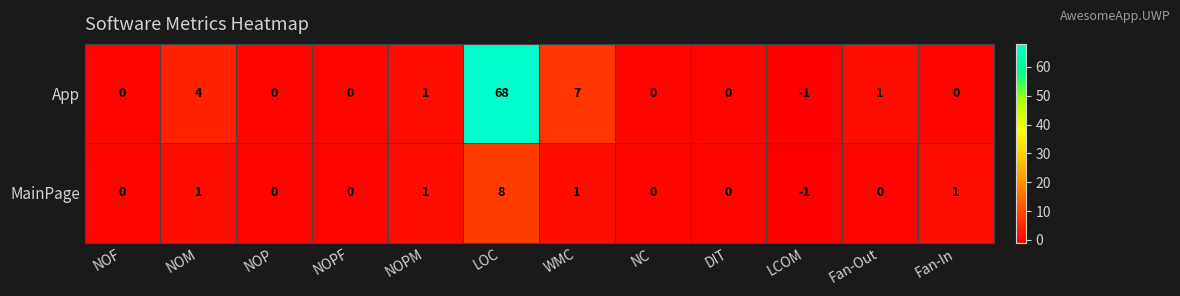

List the series in order of their overall mean, highest first.

App, MainPage